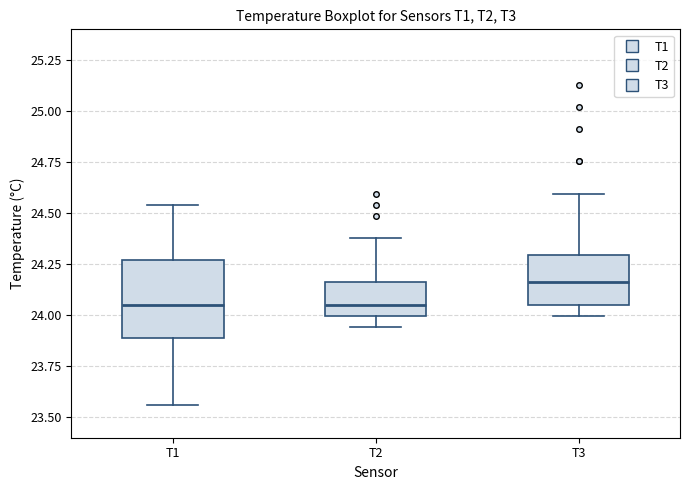

Reading left to right, transcribe this box plot: for each box, give where its median line is, the range the box spans, and where its two whiskers end, as read against the y-axis. The values are not printed on the chart, so give them approximately, as read against the axis.

T1: median 24.05, box 23.90 to 24.25, whiskers 23.55 to 24.55
T2: median 24.05, box 24.00 to 24.15, whiskers 23.95 to 24.40
T3: median 24.15, box 24.05 to 24.30, whiskers 24.00 to 24.60